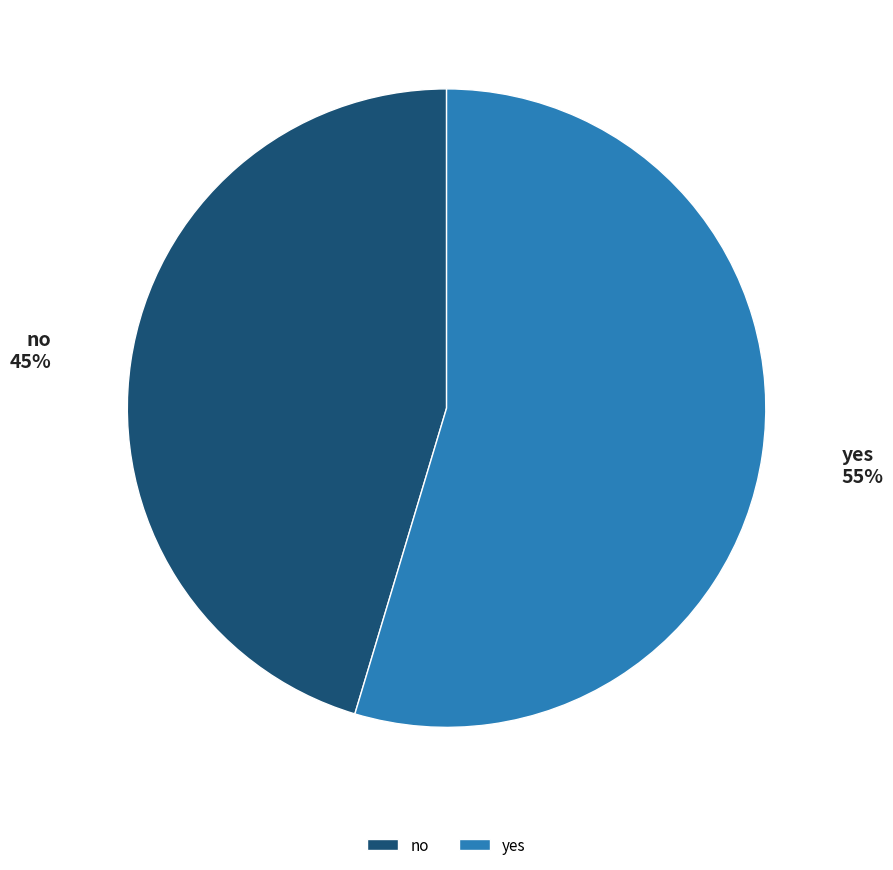

Which category has the smallest portion of the pie?

no